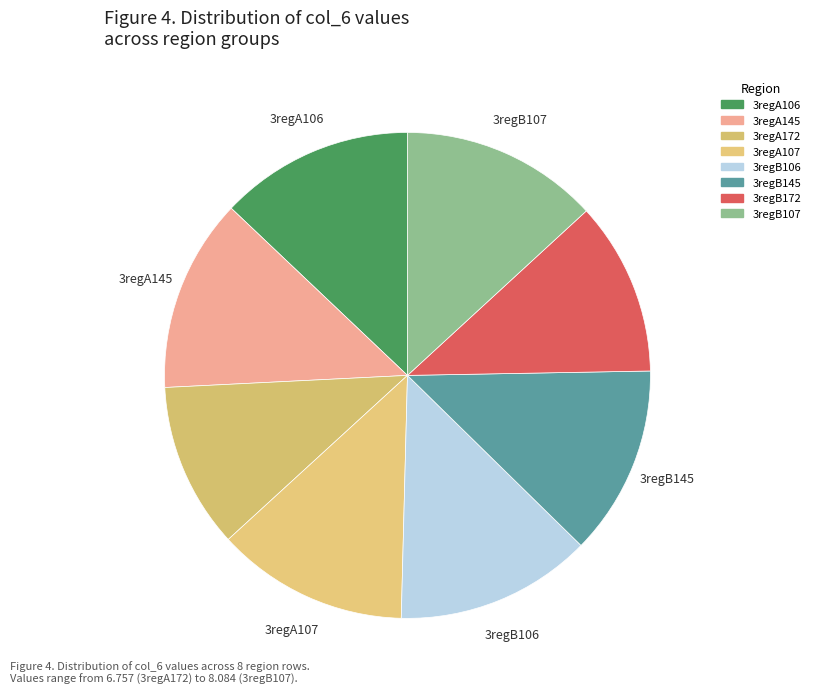

What is the smallest slice in the pie chart?

3regA172